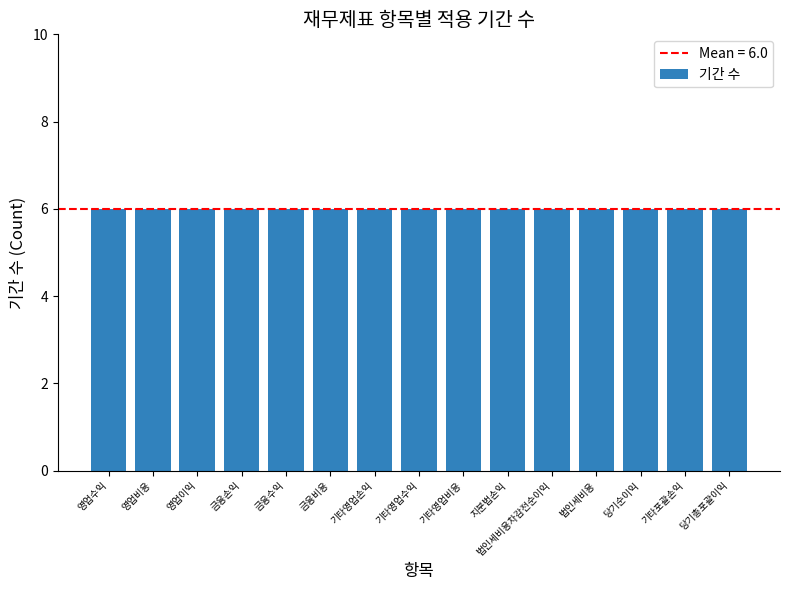

What position from the left is 기타영업손익?

7